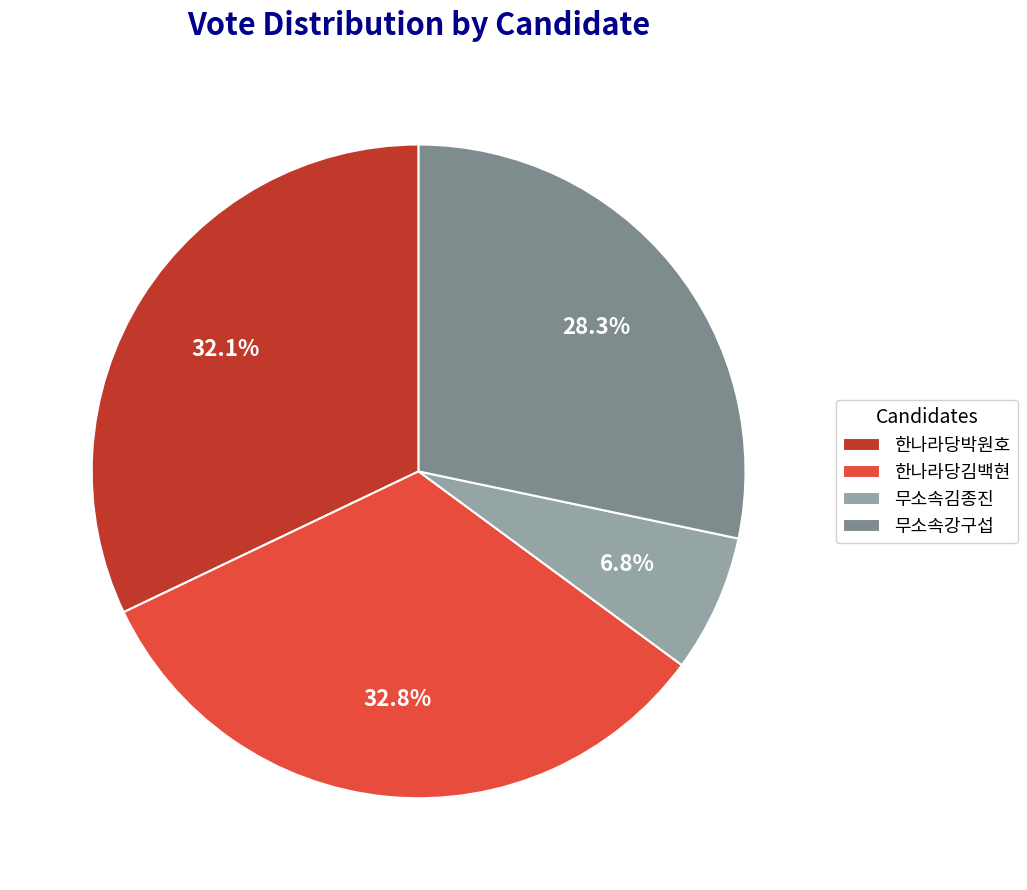

What percentage do 무소속강구섭 and 무소속김종진 together represent?

35.1%